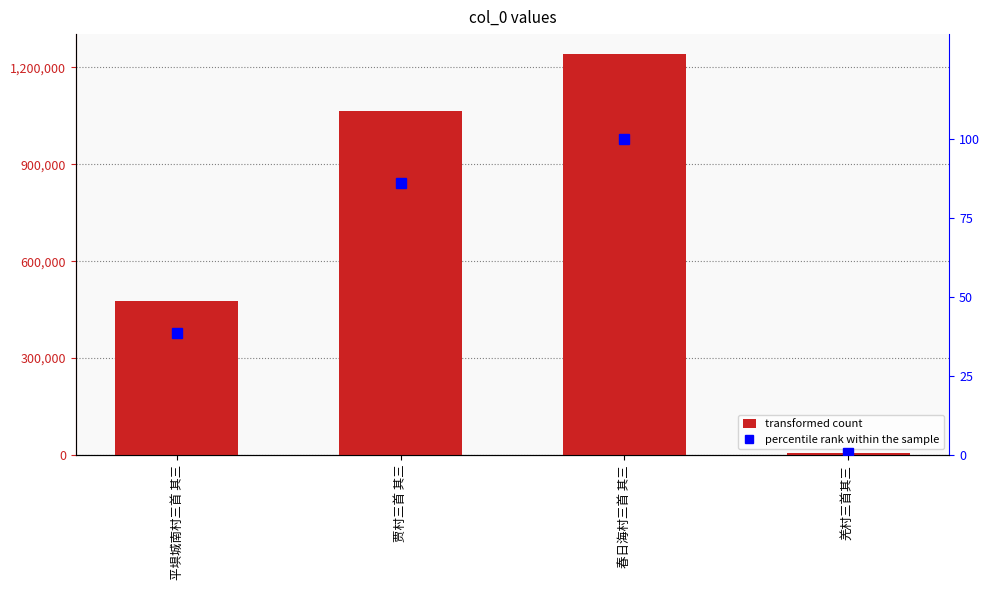

Reading right to left, list all the values displayed in this chart.

col_0: 羌村三首其三=7243.0	春日海村三首 其三=1240860.0	贾村三首 其三=1066379.0	平埧城南村三首 其三=477328.0
percentile rank: 羌村三首其三=0.6	春日海村三首 其三=100.0	贾村三首 其三=85.9	平埧城南村三首 其三=38.5